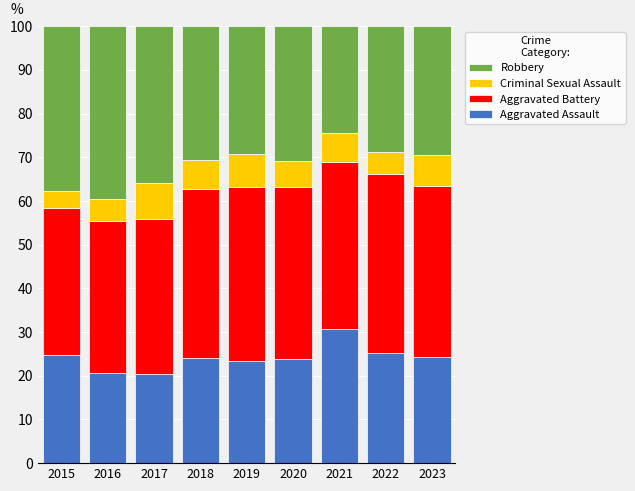

Is it true that Aggravated Assault equals 24.7 at 2015?

True